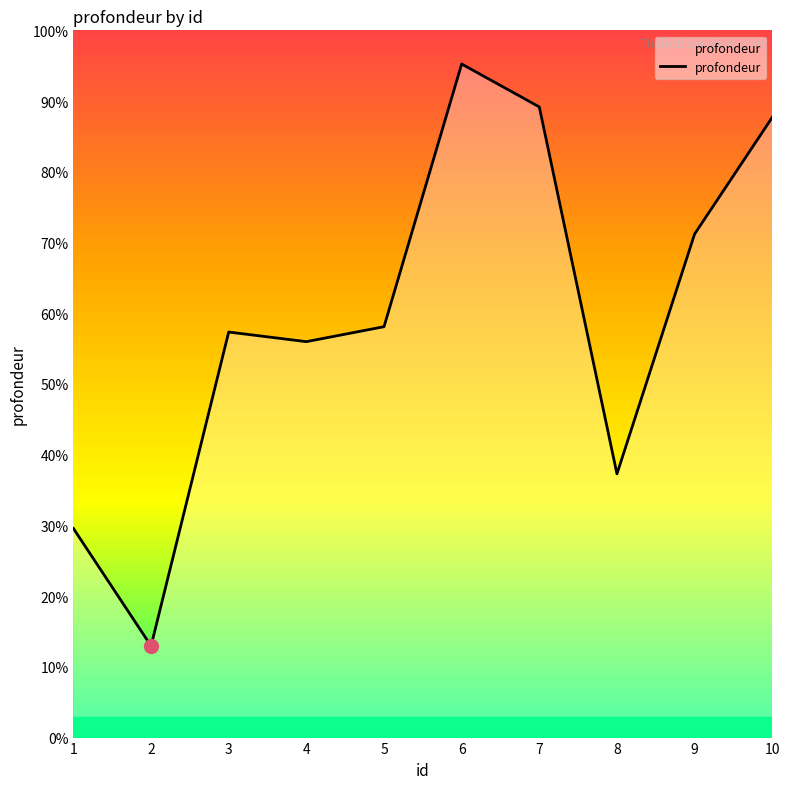

Reading left to right, extract all data points from this chart.

1=29585	2=12966	3=57381	4=56022	5=58136	6=95304	7=89232	8=37311	9=71251	10=87758